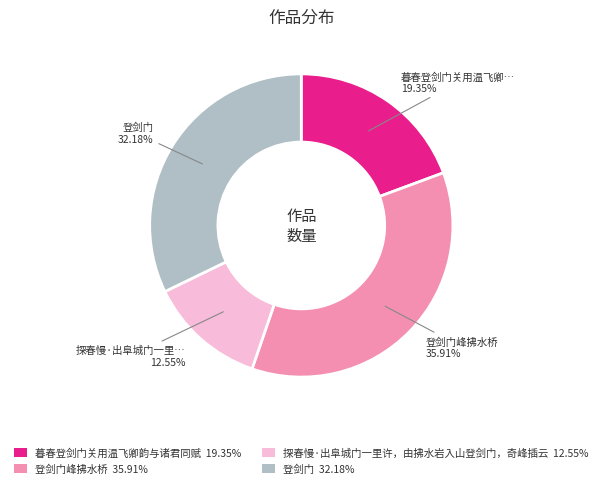

Does 登剑门 32.18% account for over 50% of the chart?

No